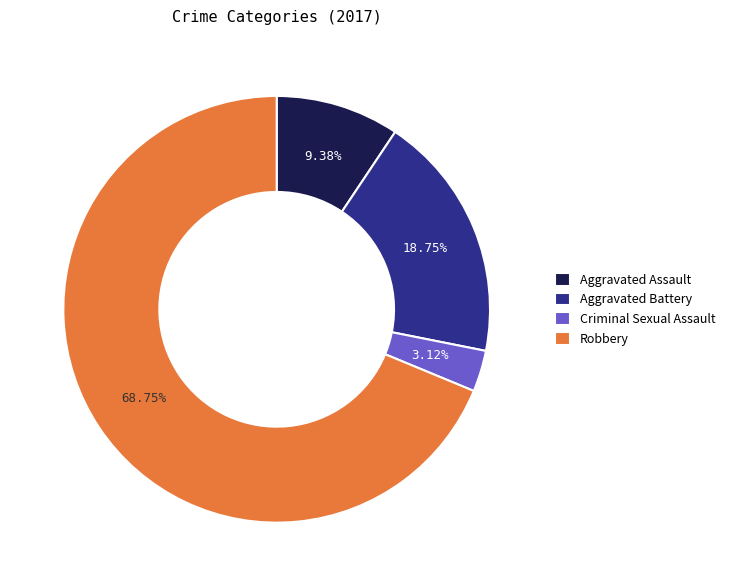

What percentage is the Robbery slice, to the nearest percent?

69%